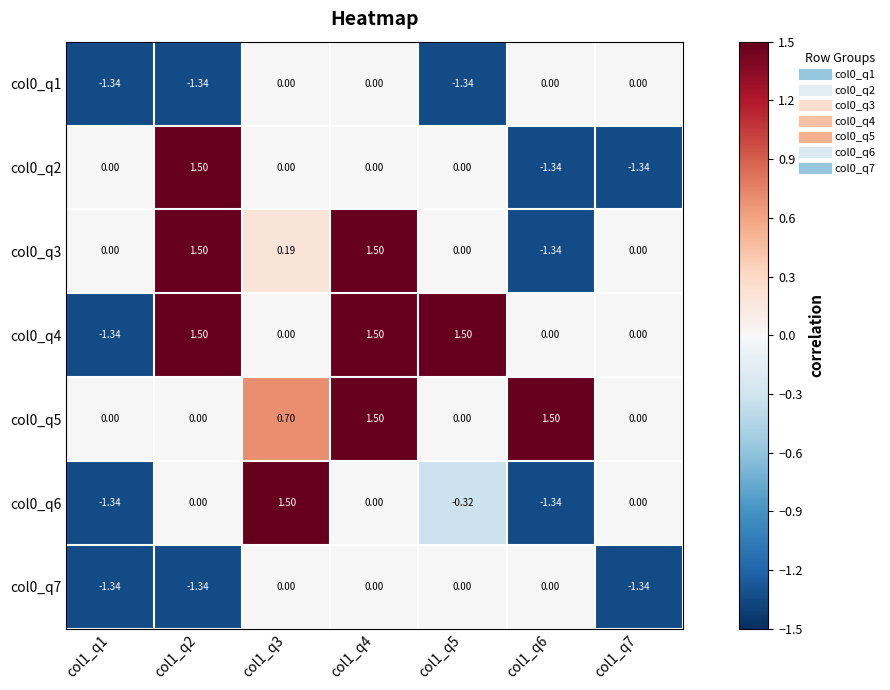

Is the value of col0_q4 at col1_q4 greater than the value of col0_q6 at col1_q6?

Yes